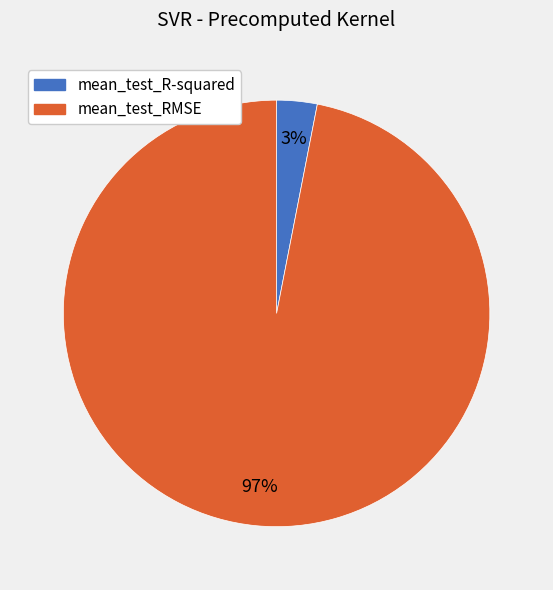

Which category has the biggest portion of the pie?

mean_test_RMSE